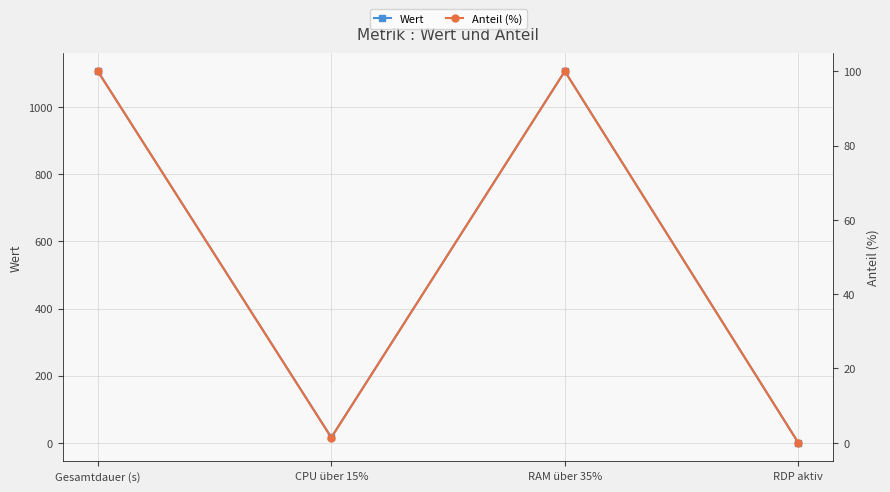

Reading left to right, list all the values displayed in this chart.

Wert: 1107.0	16.0	1107.0	0.0
Anteil (%): 100.0	1.4	100.0	0.0